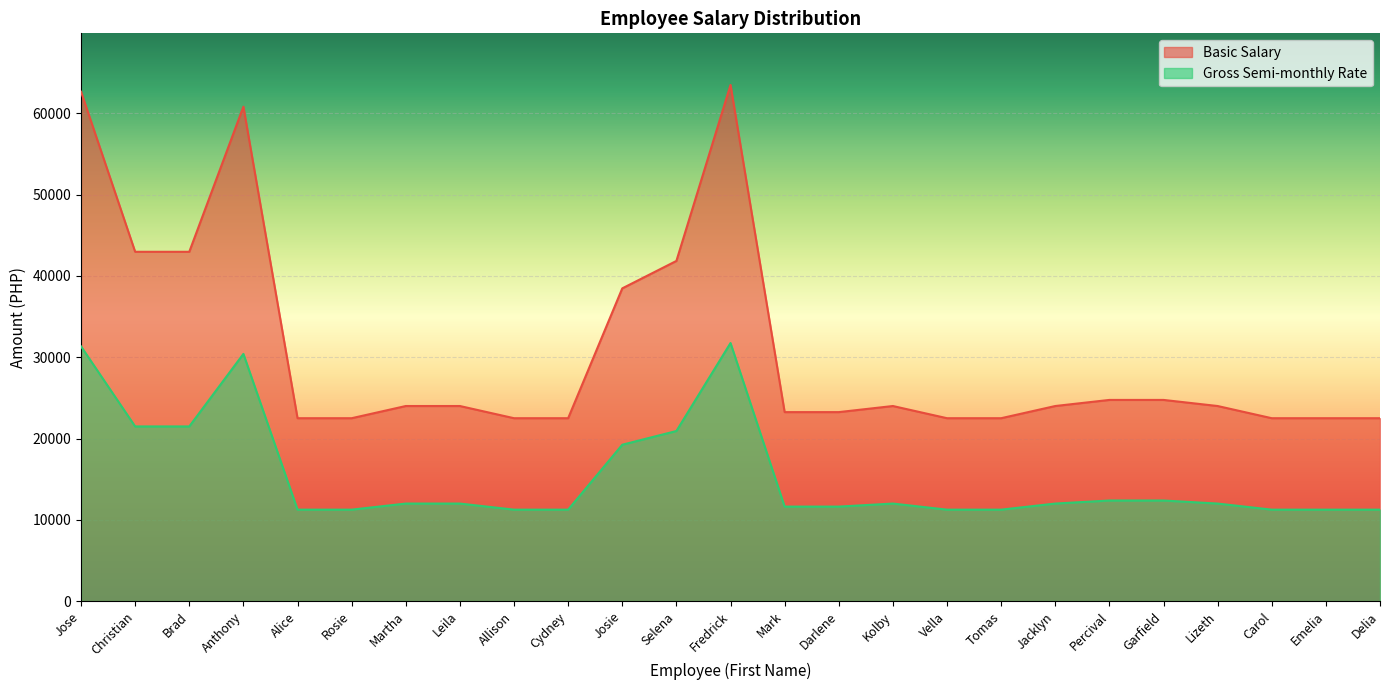

Reading left to right, extract all data points from this chart.

Basic Salary: 62670	42975	42975	60825	22500	22500	24000	24000	22500	22500	38475	41850	63500	23250	23250	24000	22500	22500	24000	24750	24750	24000	22500	22500	22500
Gross Semi-monthly Rate: 31335	21488	21488	30413	11250	11250	12000	12000	11250	11250	19238	20925	31750	11625	11625	12000	11250	11250	12000	12375	12375	12000	11250	11250	11250